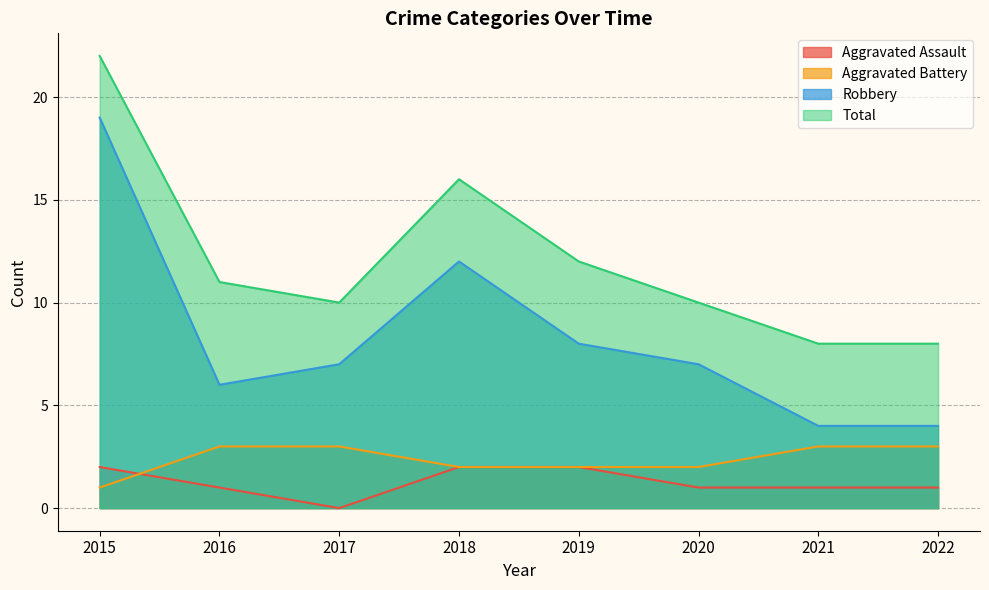

How many values in the Robbery series exceed 7?

3